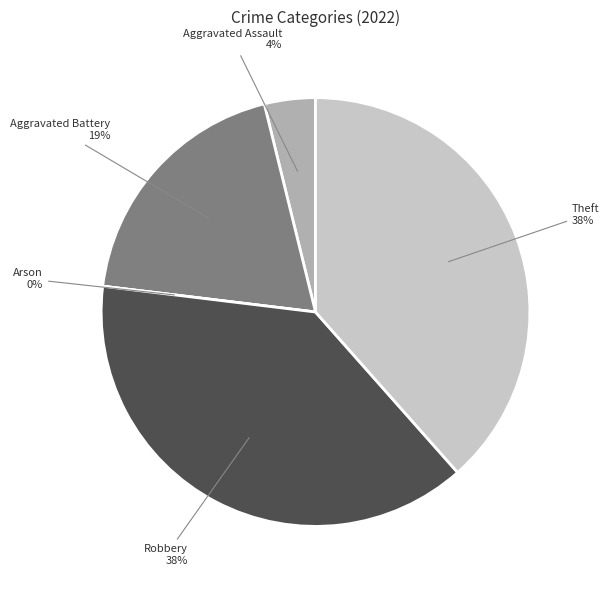

To the nearest percent, what percentage of the pie is Theft?

38%